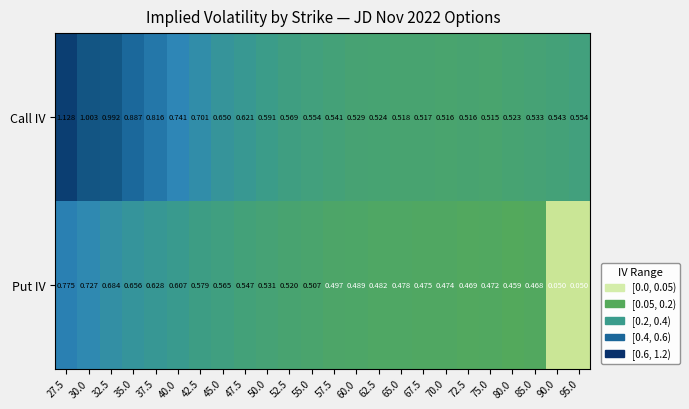

Count the number of categories in the chart.

24